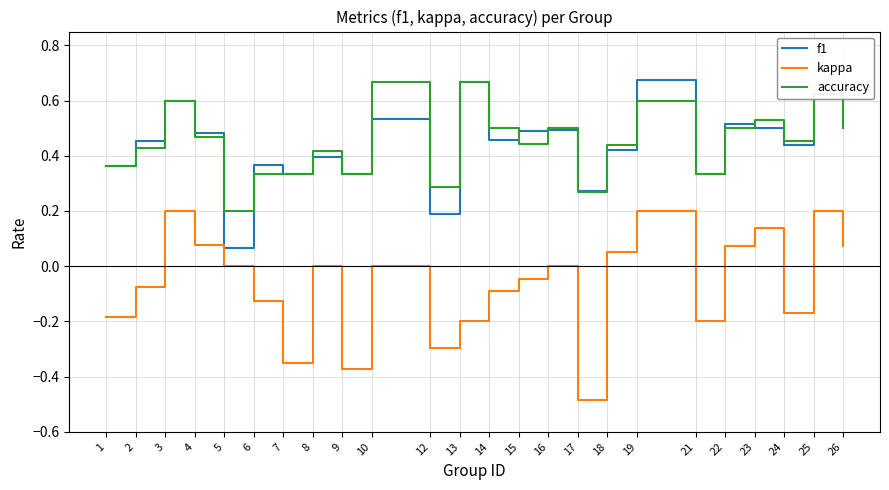

Rank the series at 5 from highest to lowest value.

accuracy, f1, kappa